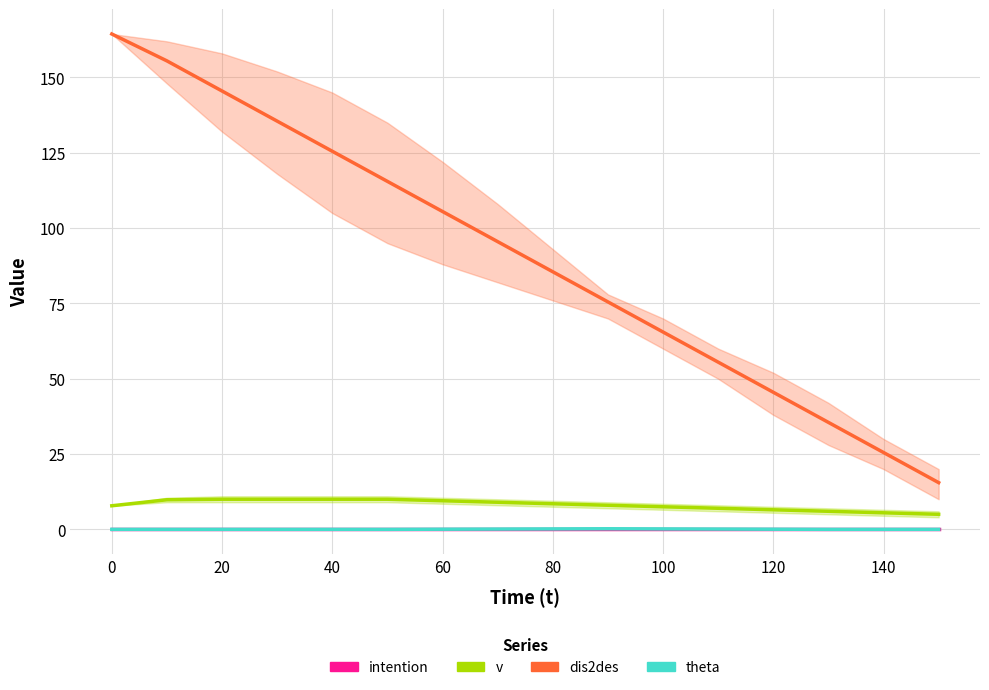

What is the value of the v point at the 6th from the left?

10.0